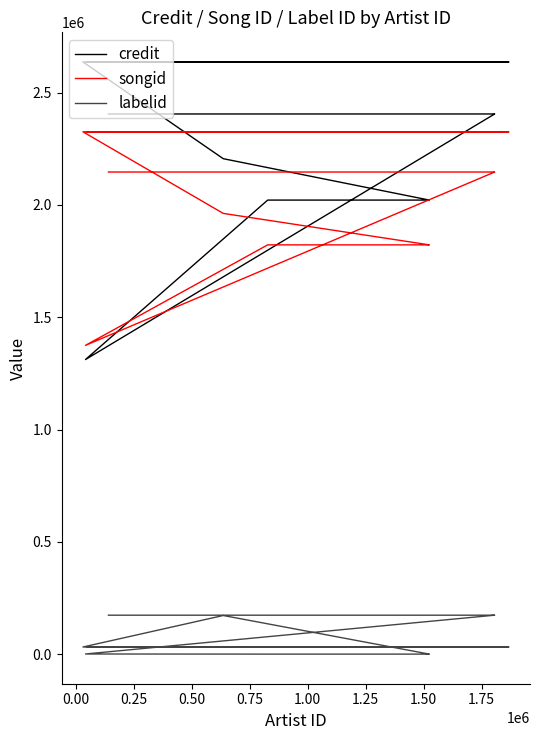

Which series ends up on top after the final intersection of credit and songid?

credit